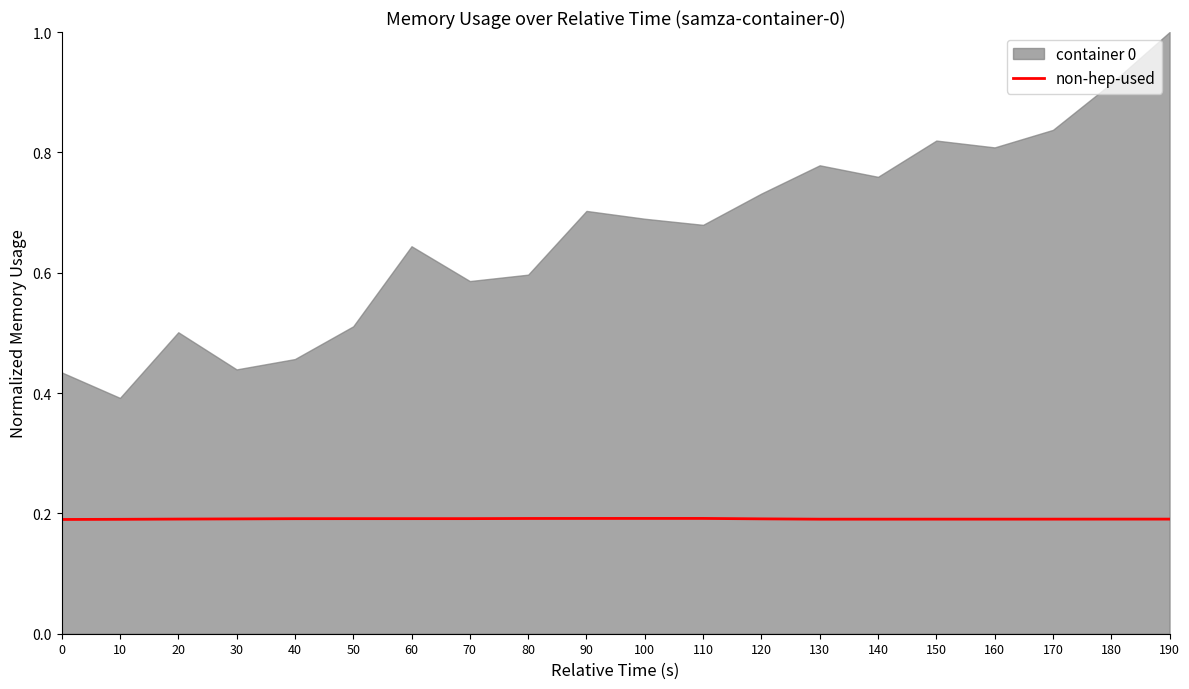

The value at 150 is 0.2. True or false?

True